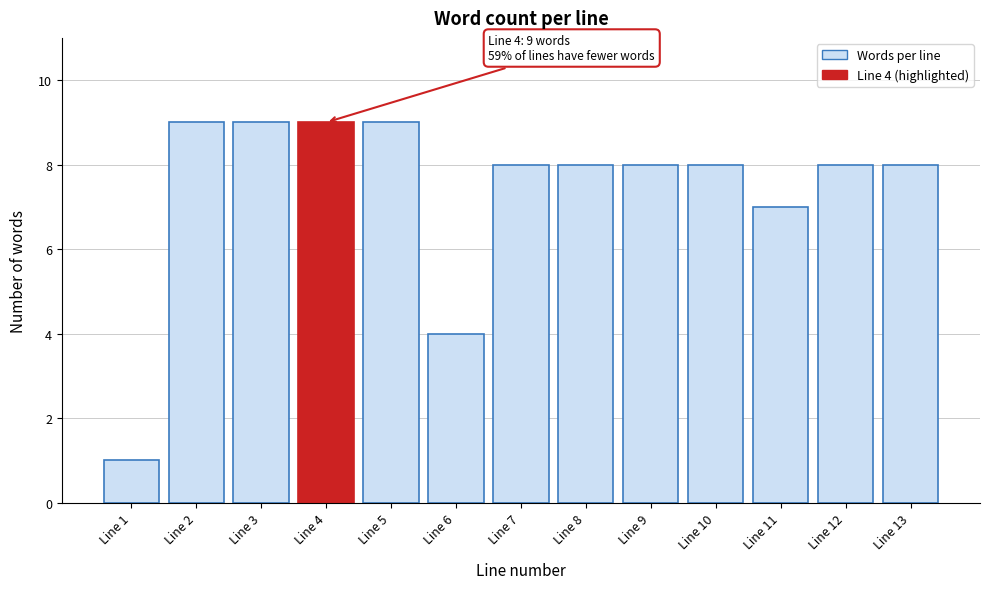

Reading left to right, extract all data points from this chart.

Line 1=1	Line 2=9	Line 3=9	Line 4=9	Line 5=9	Line 6=4	Line 7=8	Line 8=8	Line 9=8	Line 10=8	Line 11=7	Line 12=8	Line 13=8